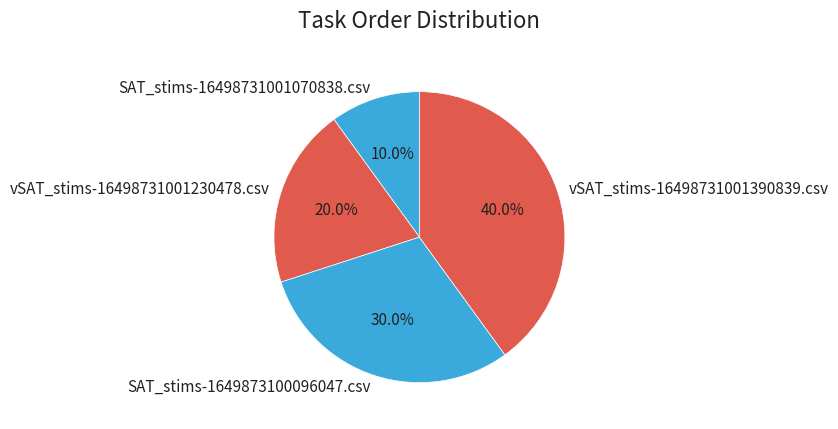

To the nearest percent, what portion does vSAT_stims-16498731001390839.csv represent?

40%